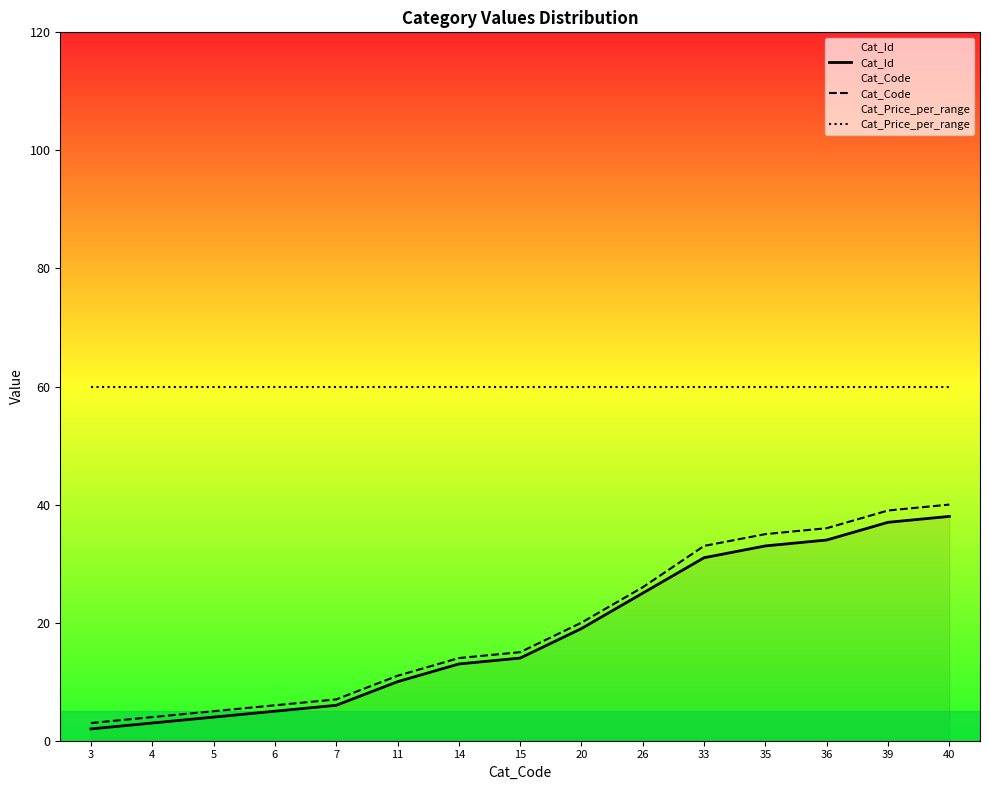

What is the difference between the maximum and minimum values in the Cat_Id series?

36